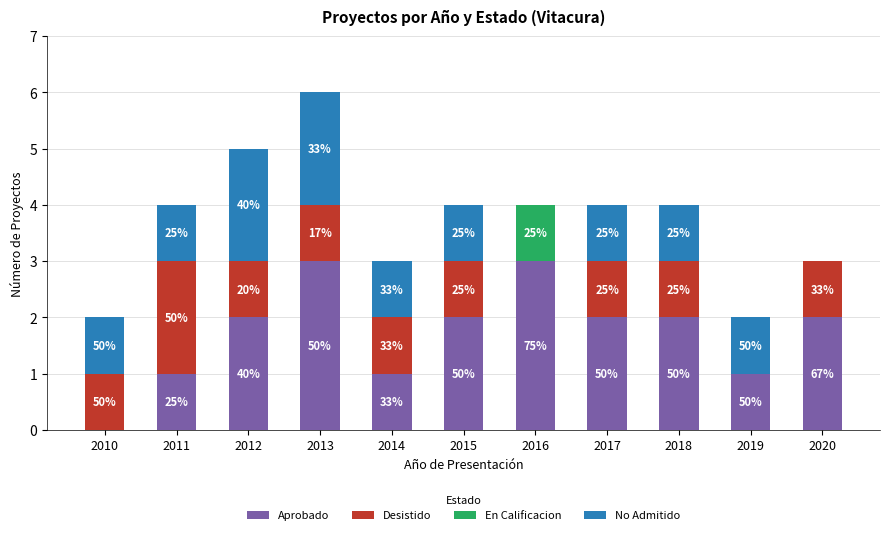

What is the total value across all series at 2010?

2